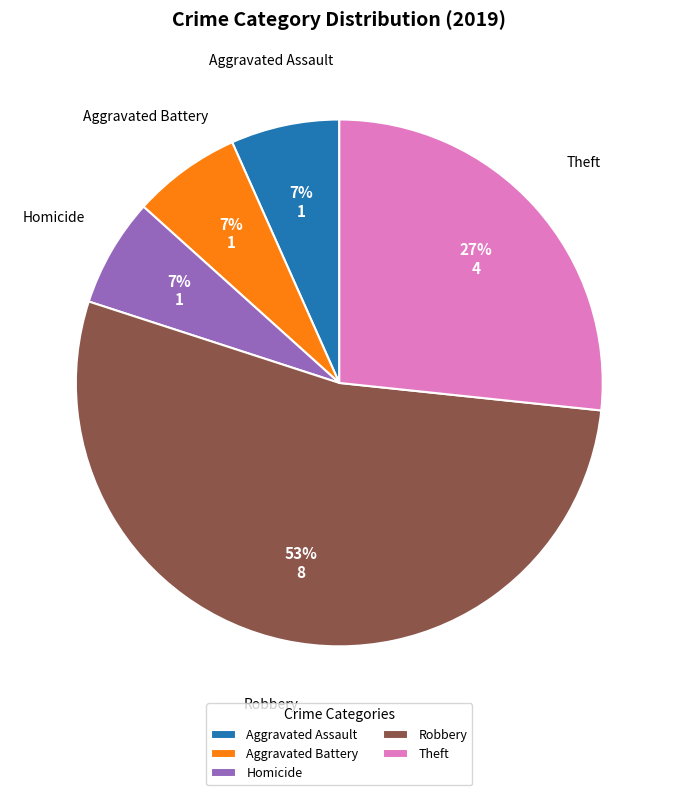

What is the largest slice in the pie chart?

Robbery